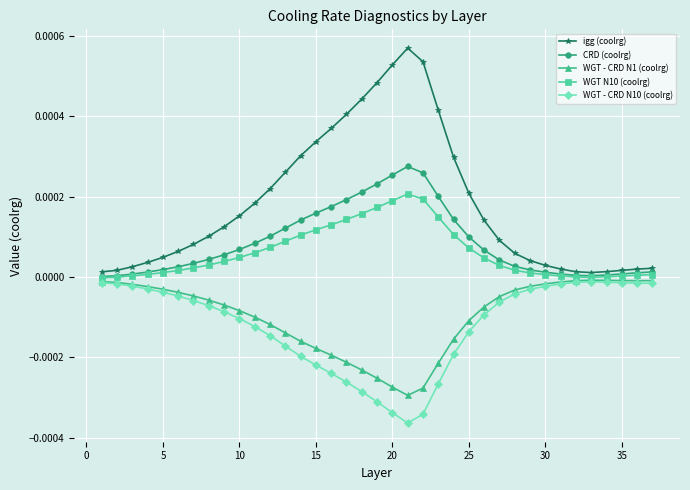

Which series has the widest spread of values?

igg (coolrg)